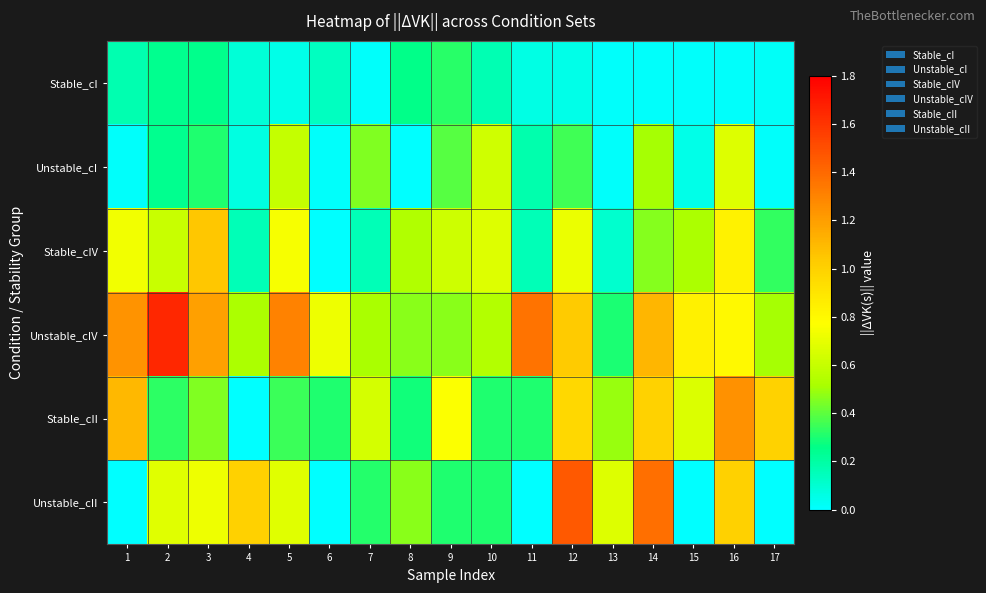

True or false: Stable_cII has a value of 2.4 at 11.

False